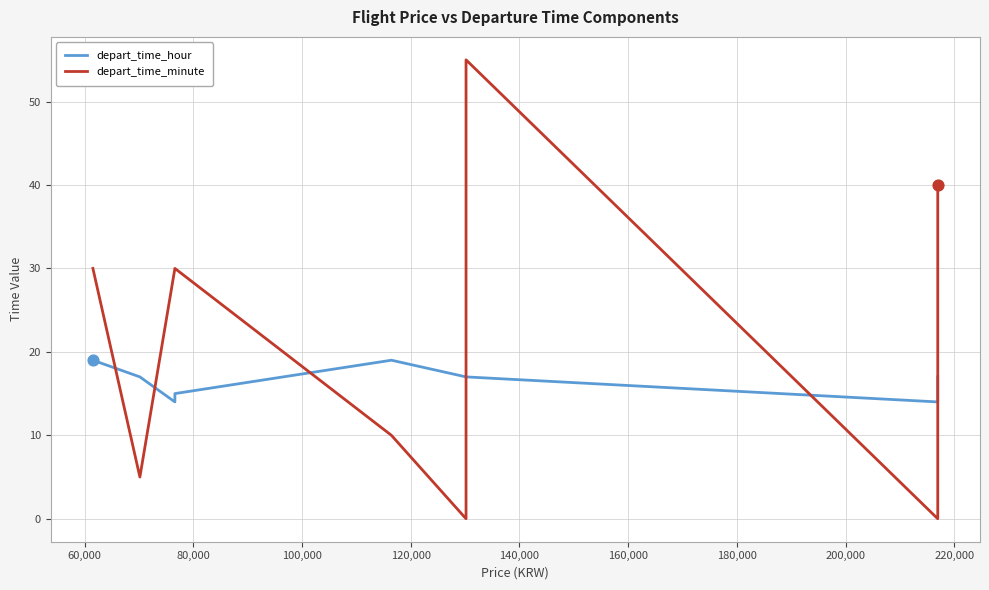

What are all the series names shown in the legend?

depart_time_hour, depart_time_minute